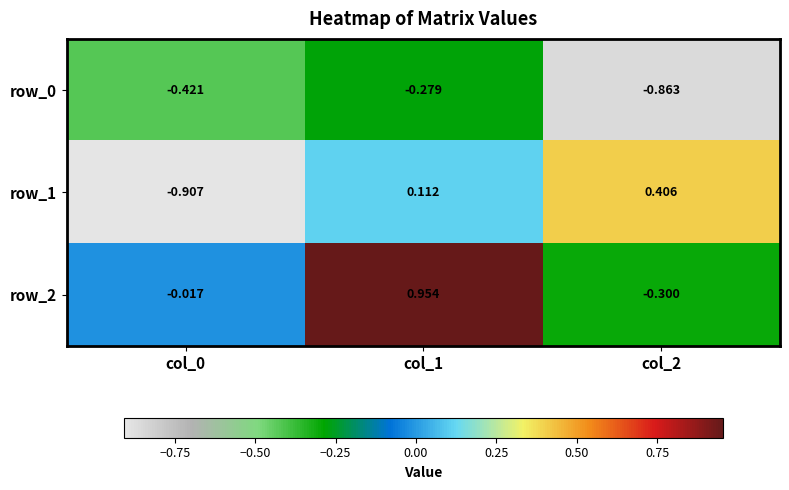

Is the value of row_0 at col_2 greater than the value of row_1 at col_0?

Yes